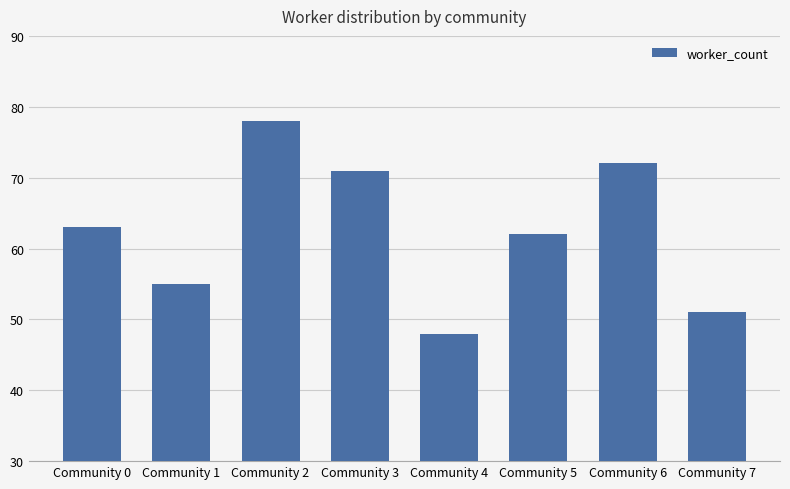

Reading left to right, what are all the values shown in this chart?

Community 0=63	Community 1=55	Community 2=78	Community 3=71	Community 4=48	Community 5=62	Community 6=72	Community 7=51